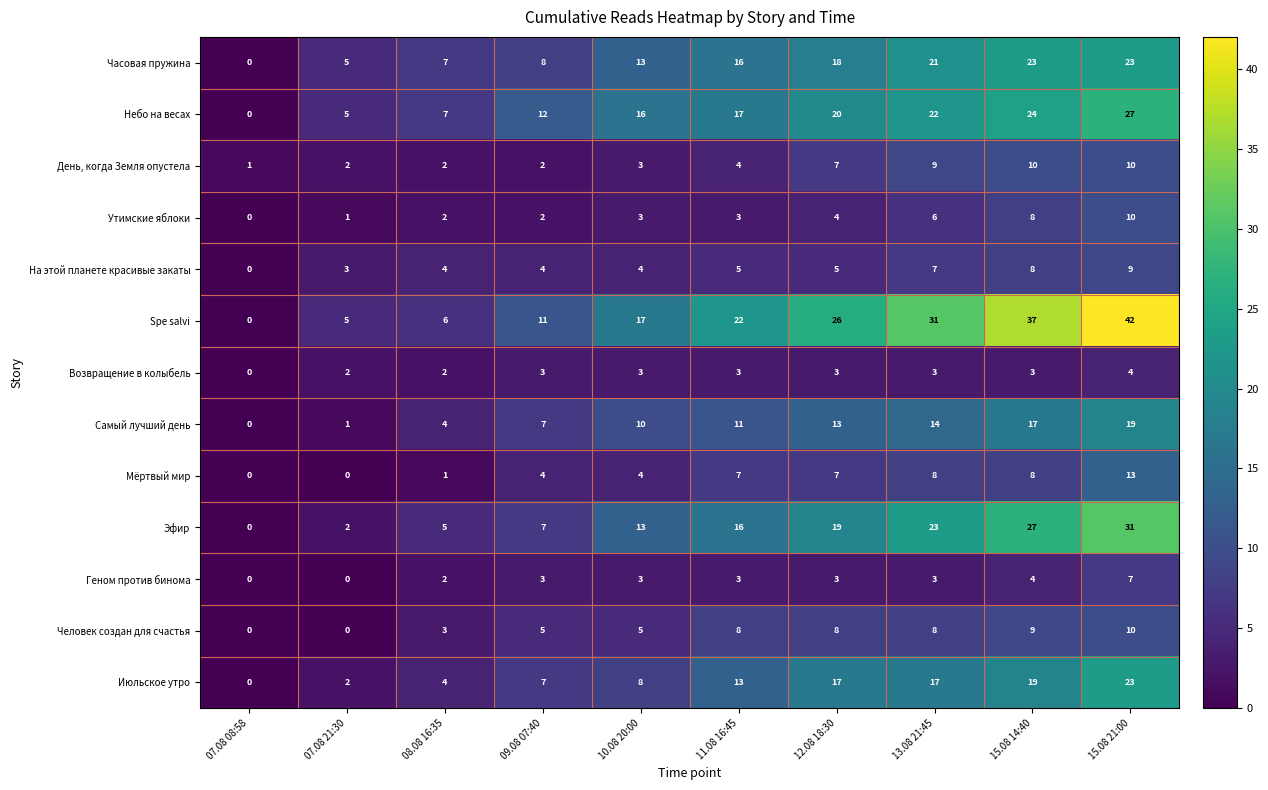

Is it true that Небо на весах equals 24 at 15.08 14:40?

True